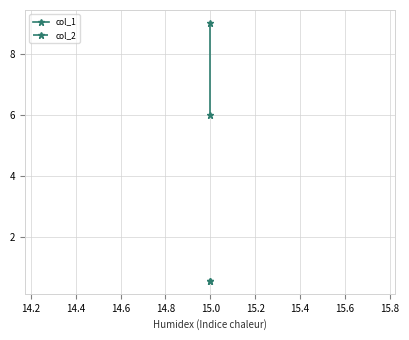

Which series has the largest range (max minus min)?

col_1